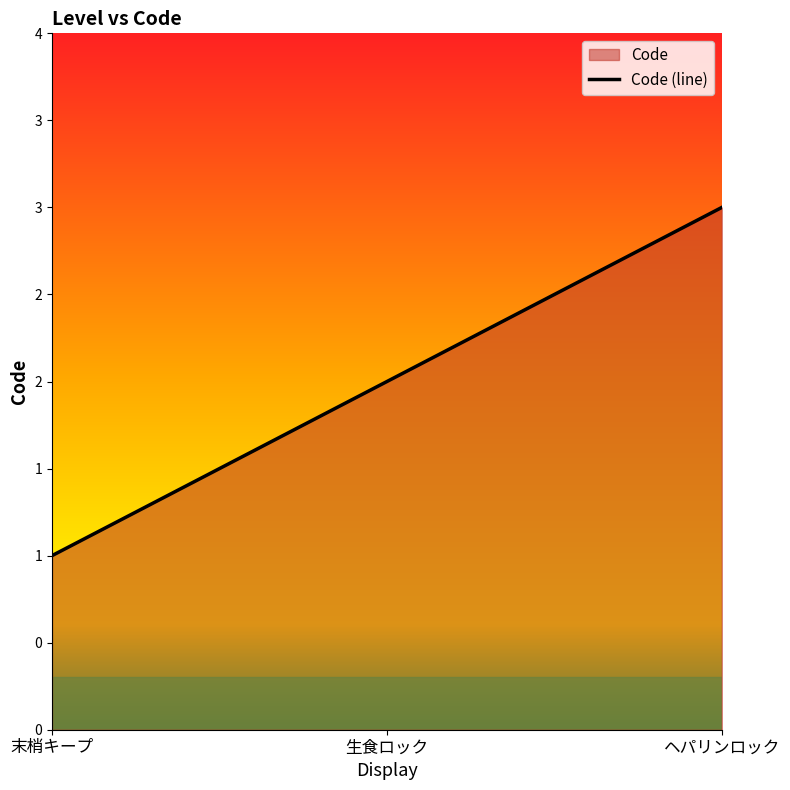

Reading left to right, list all the values displayed in this chart.

末梢キープ=1	生食ロック=2	ヘパリンロック=3